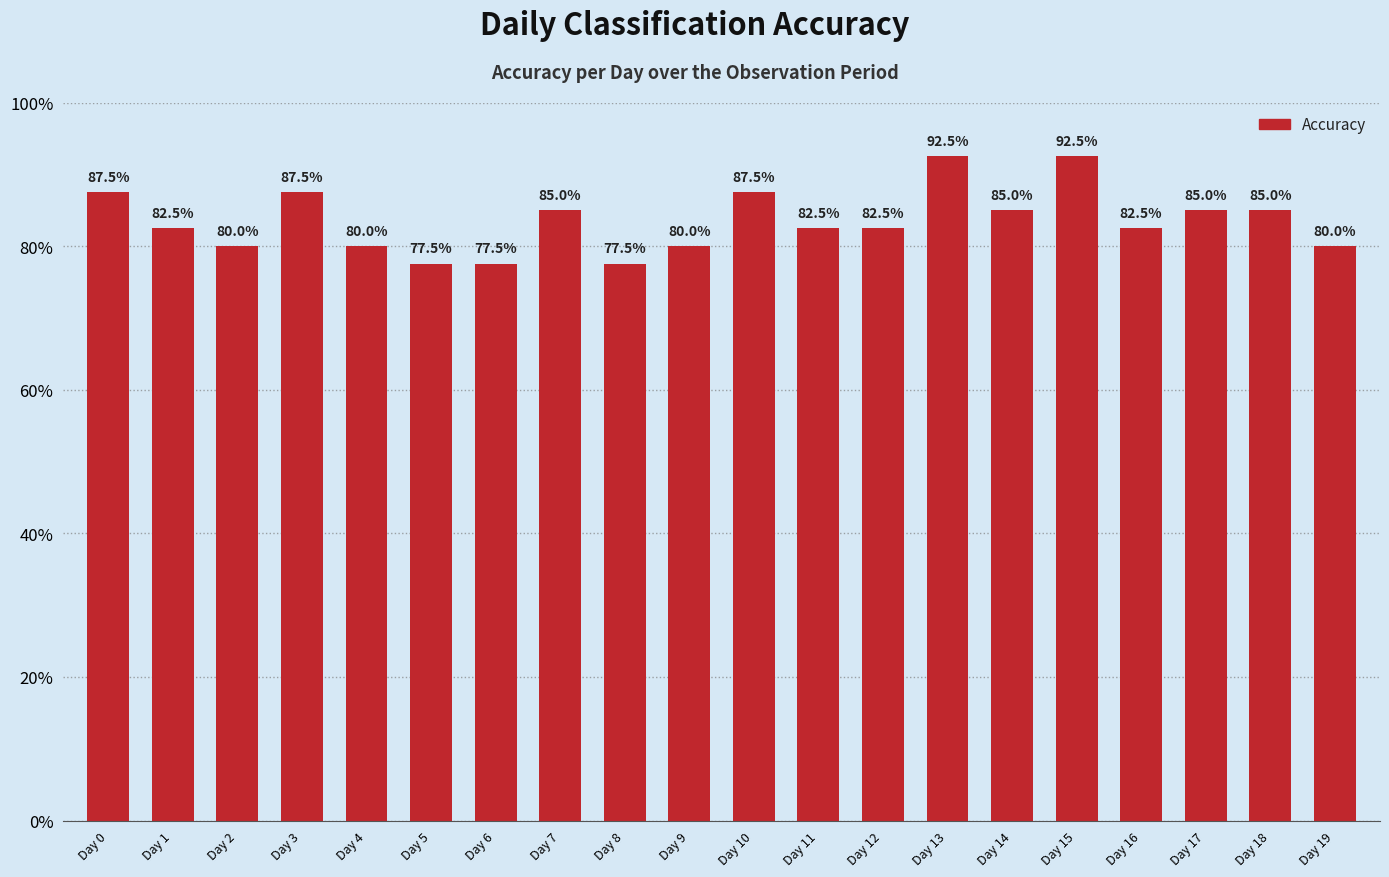

Are the bars horizontal?

No